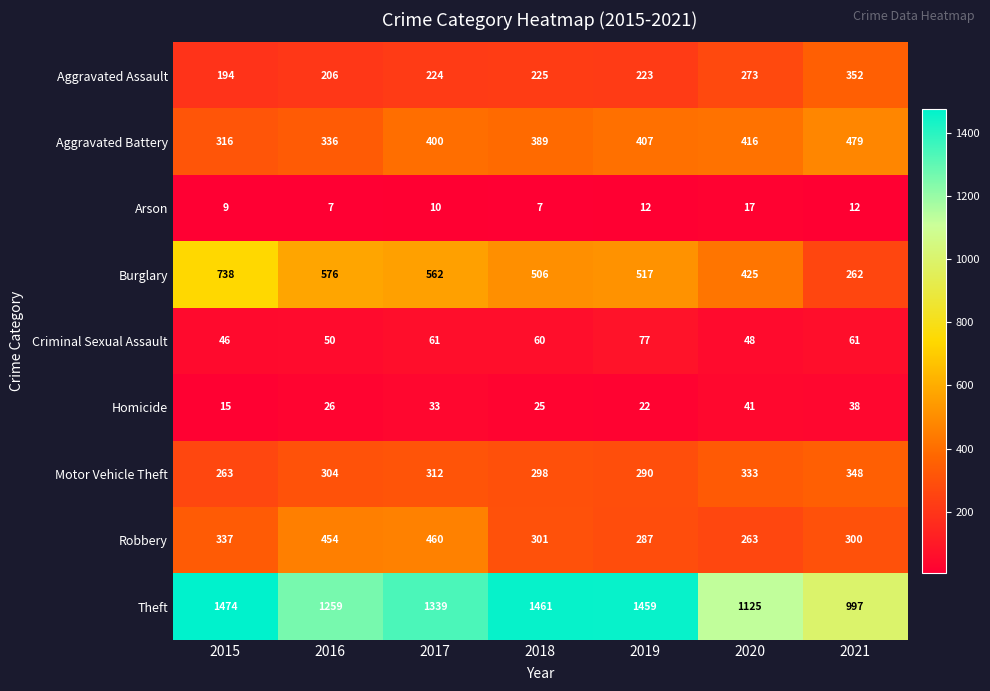

At how many categories does at least one series exceed 712?

7